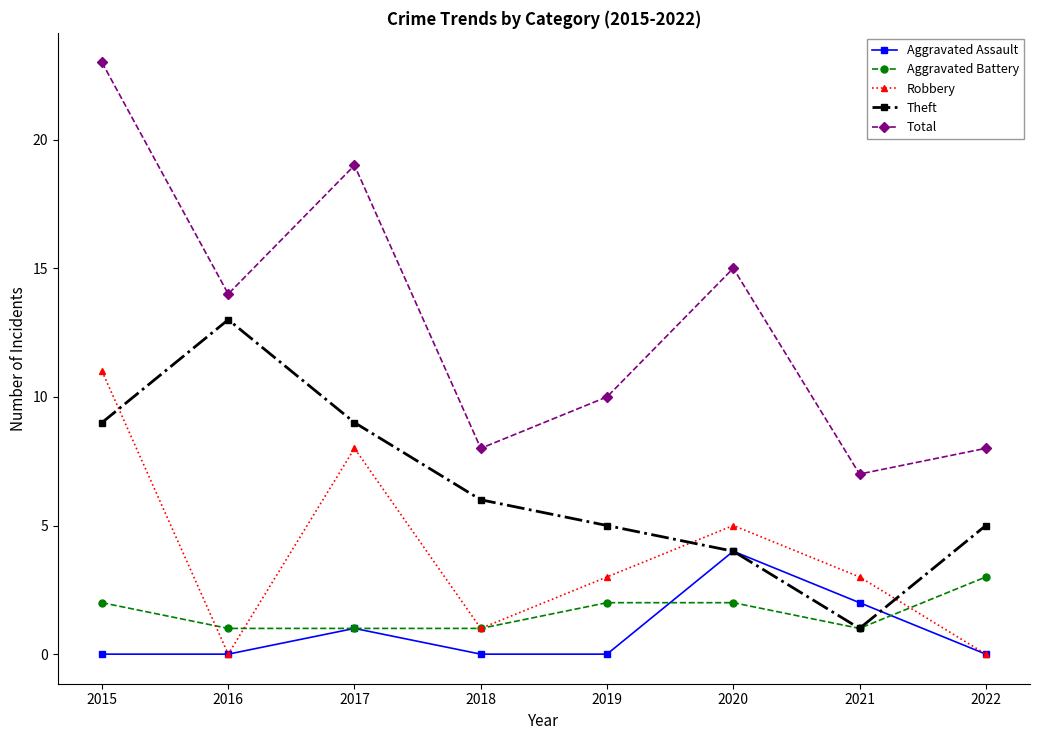

Which series has the largest total across all categories?

Total